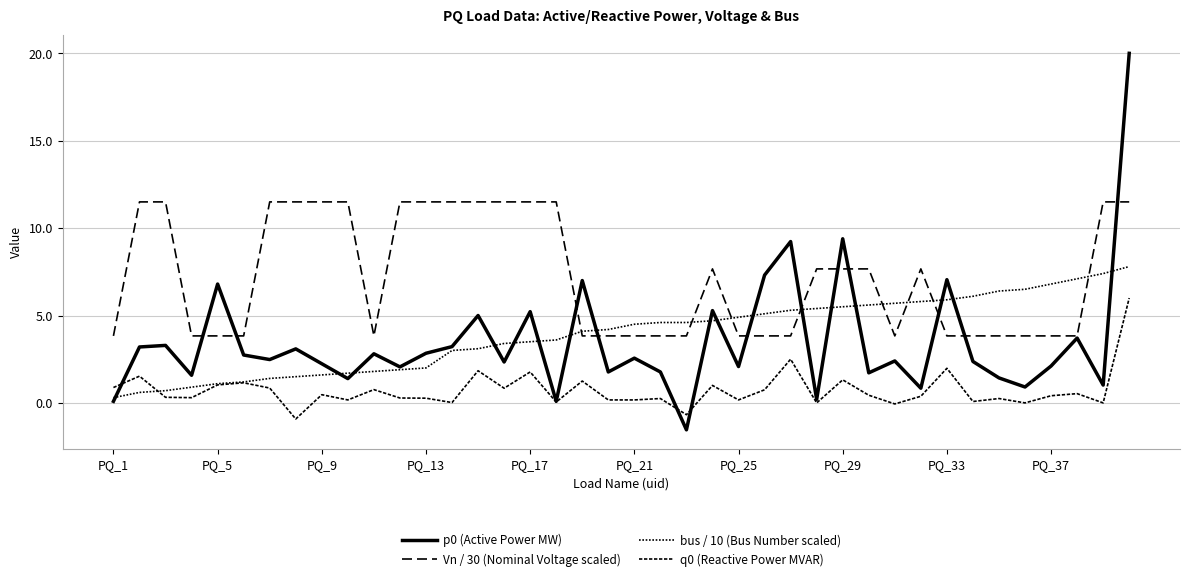

Does the chart have visible grid lines?

Yes